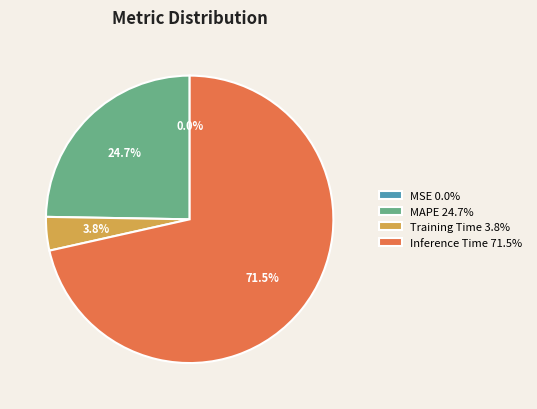

Which category has the biggest portion of the pie?

Inference Time 71.5%